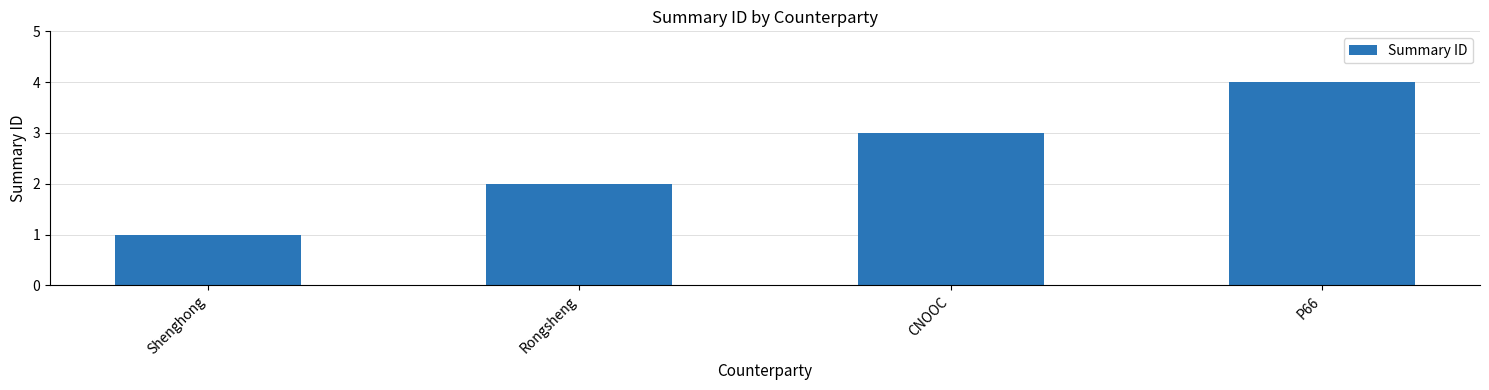

What is the sum of the values at Rongsheng and P66?

6